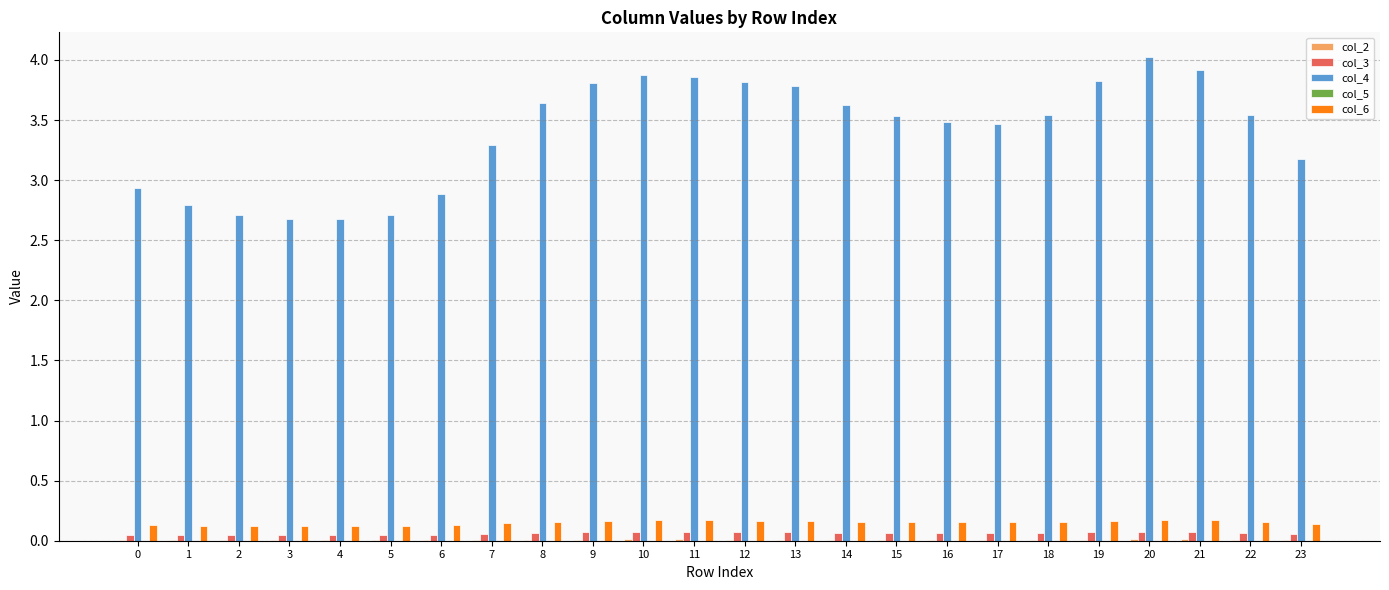

What is the sum of all col_6 values?

3.6